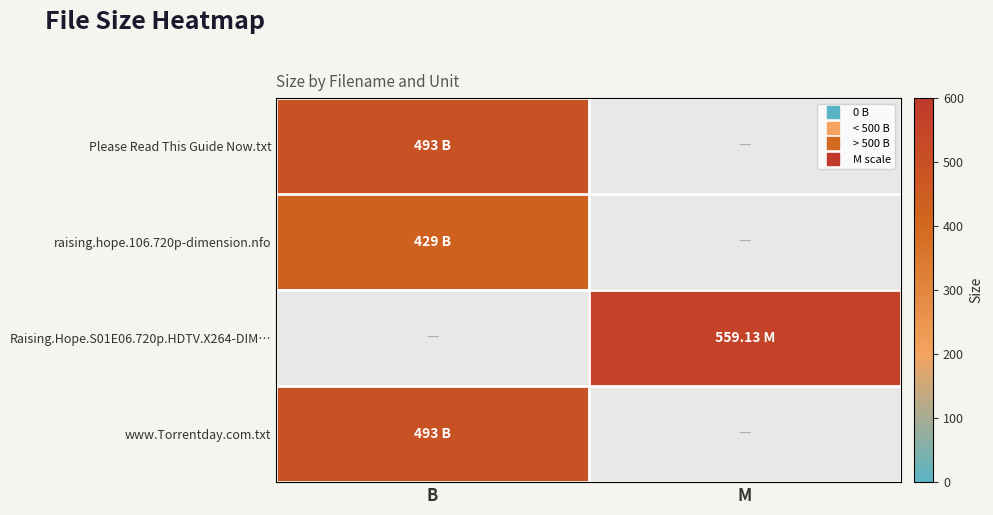

What is the spread (max minus min) of values at M?

559.1